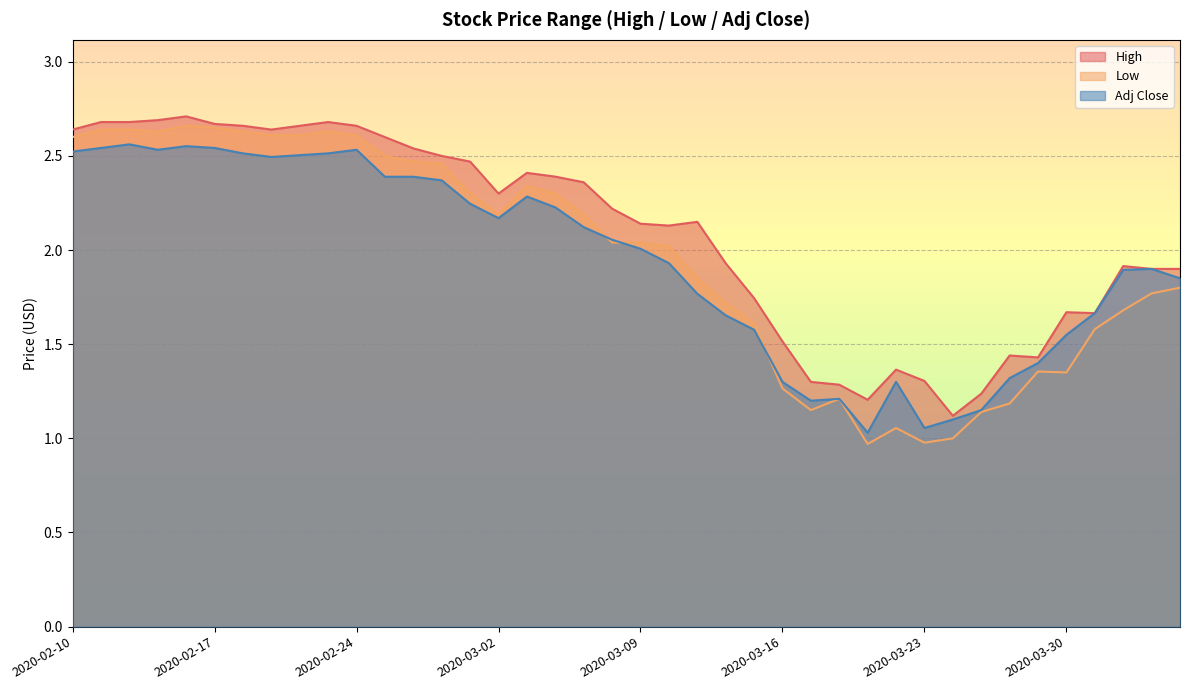

What is the difference between the second highest and minimum values in the Adj Close series?

1.5